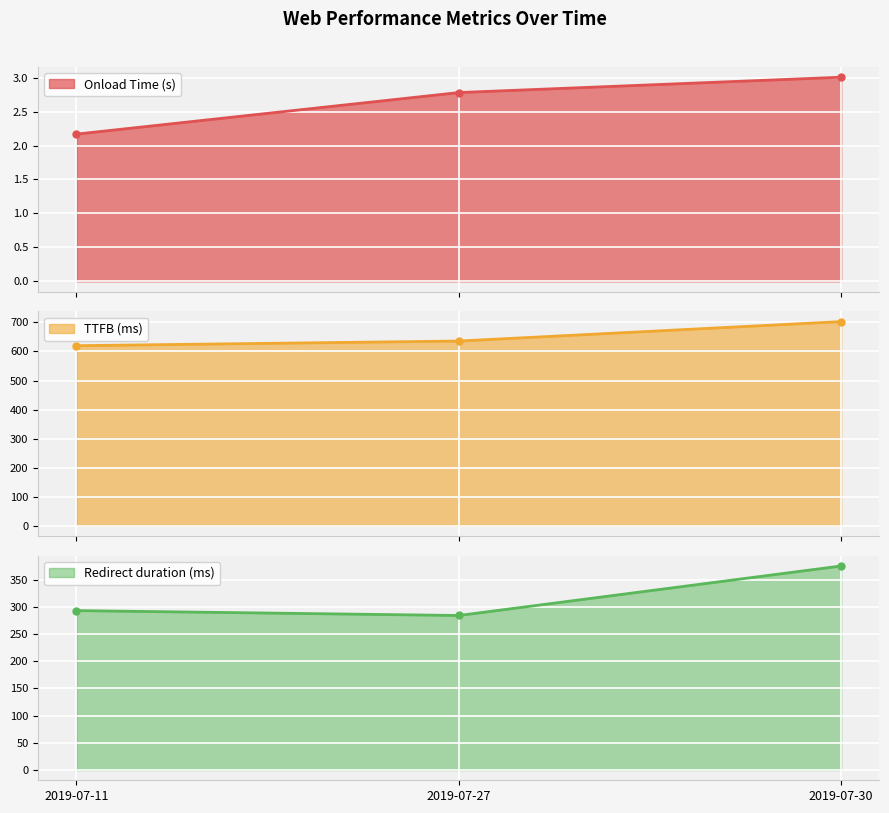

What is the lowest value of the Redirect duration (ms) series?

284